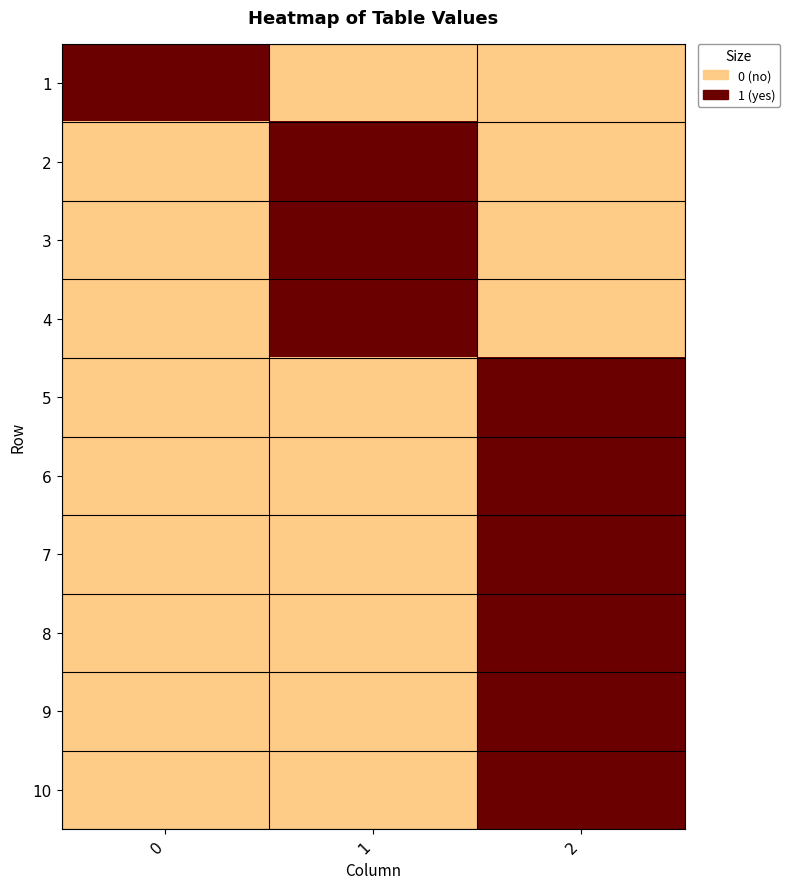

Which category has the lowest value across all series?

1